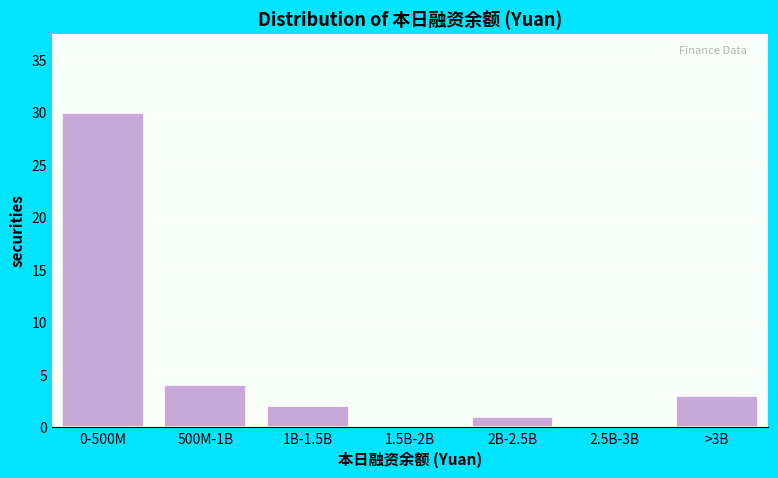

Reading left to right, extract all data points from this chart.

0-500M=30	500M-1B=4	1B-1.5B=2	1.5B-2B=0	2B-2.5B=1	2.5B-3B=0	>3B=3